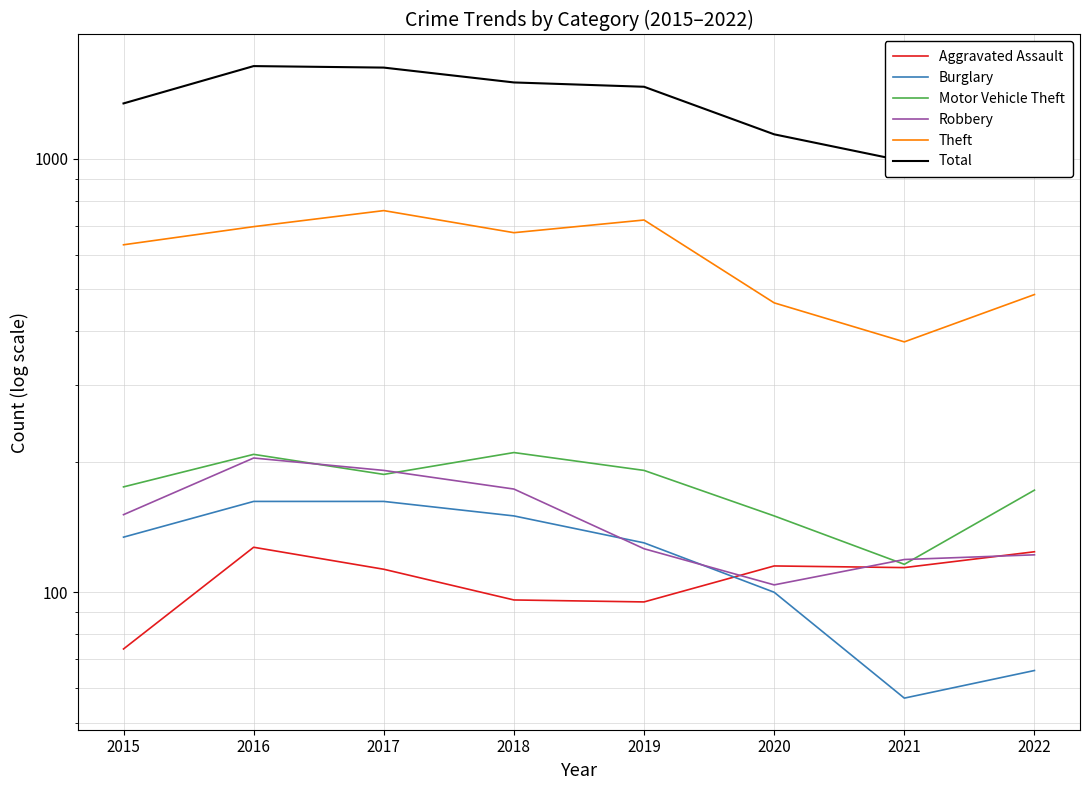

What is the maximum value for Total?

1635